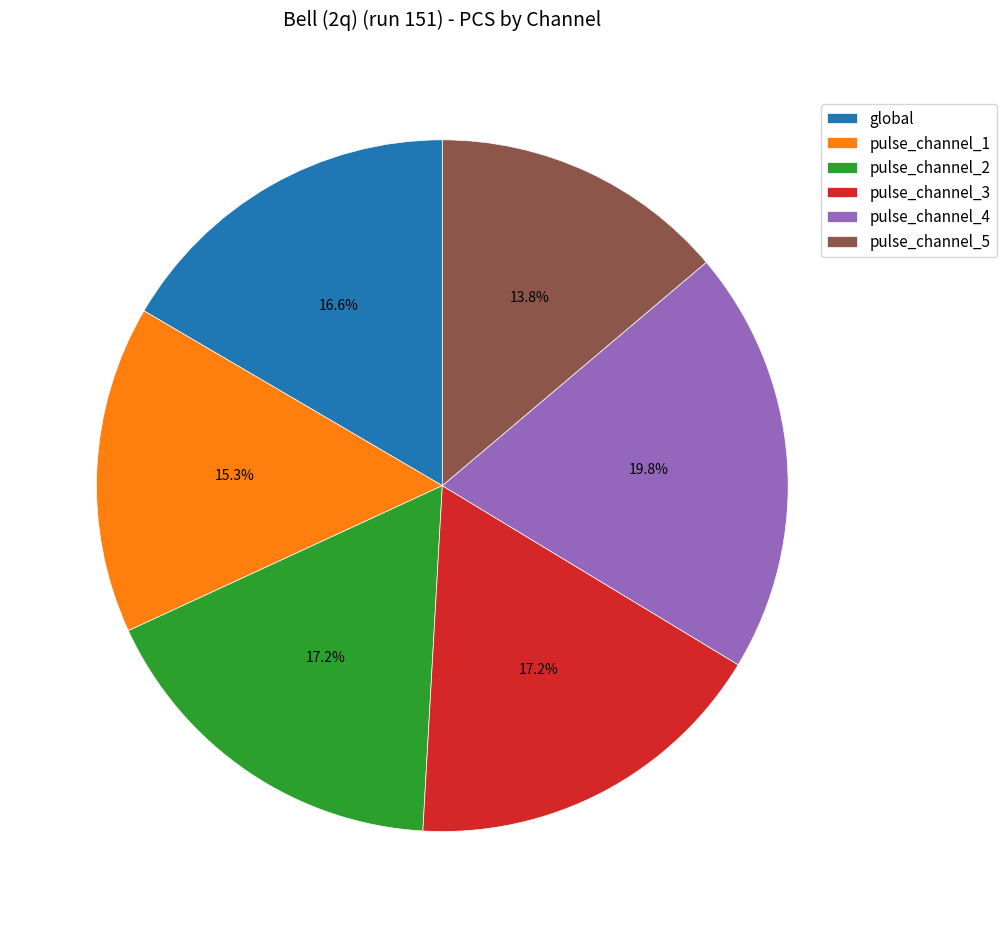

Do pulse_channel_5 and pulse_channel_4 together represent more than half of the pie?

No